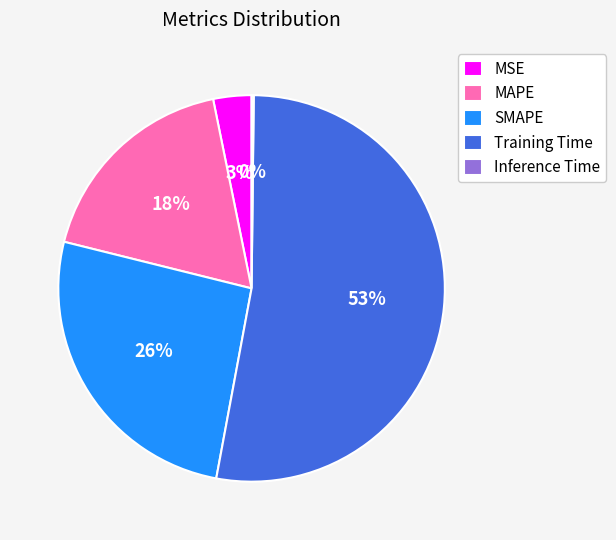

What is the largest slice in the pie chart?

Training Time